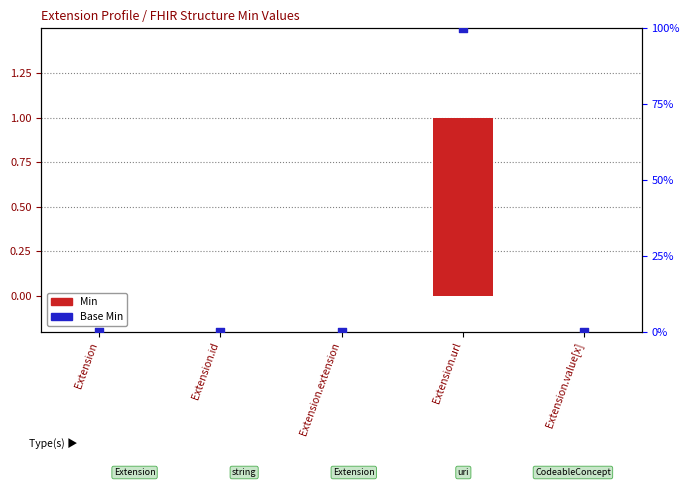

Which series has the largest Y range (max minus min)?

Base Min